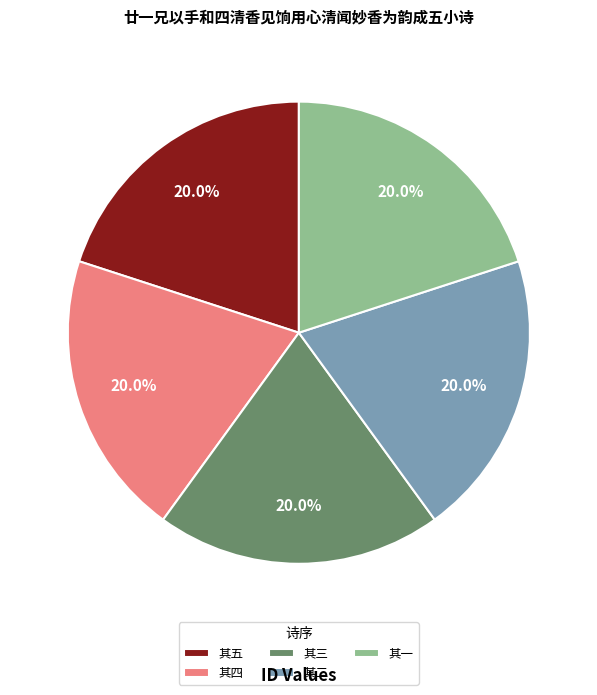

What is the ratio of the value at 其四 to the value at 其二?

1.0